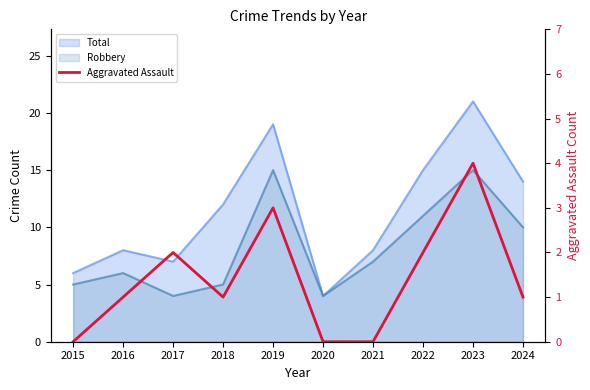

Which category has the lowest value across all series?

2015